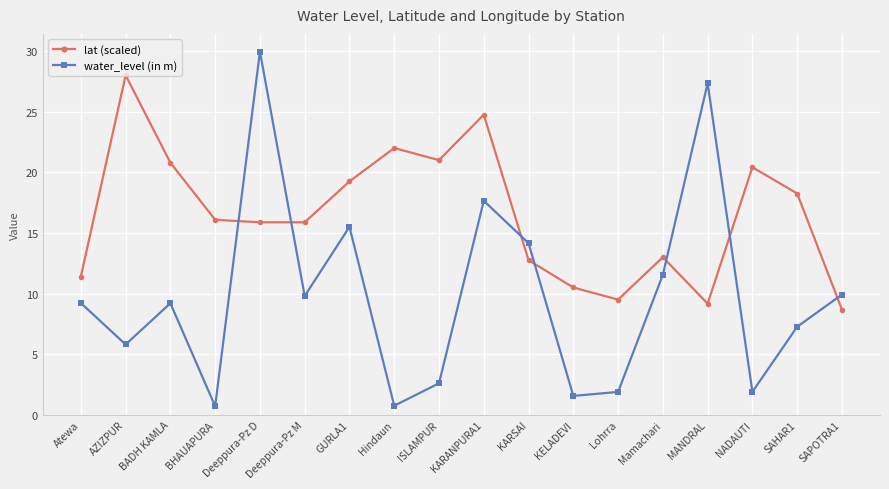

True or false: water_level (in m) has a value of 0.9 at NADAUTI.

False